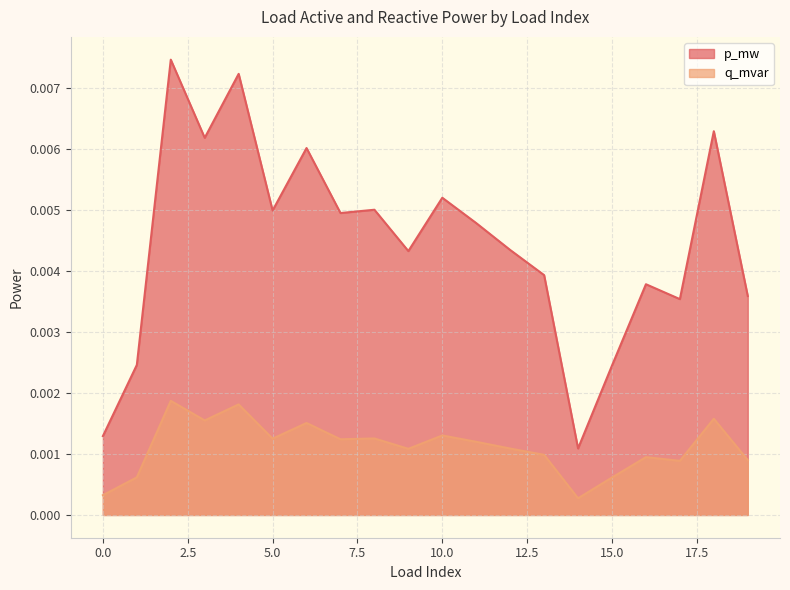

Which series changed the most between 1 and 6?

p_mw